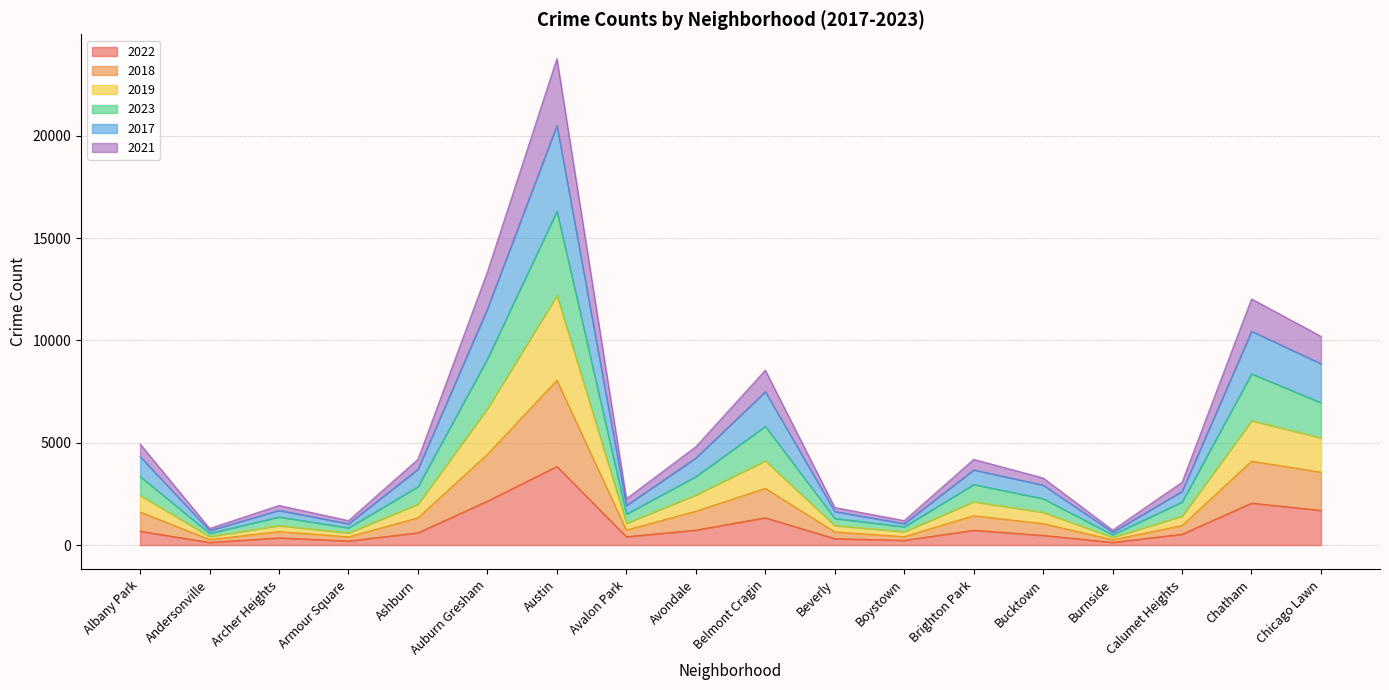

True or false: 2021 has more than 2 interior local peaks.

True